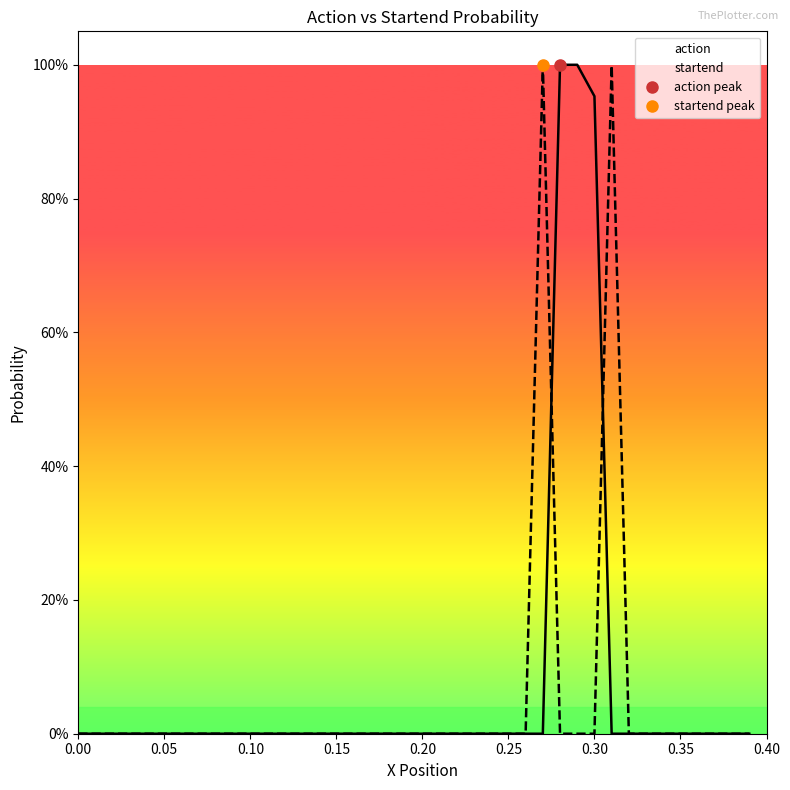

What is the average value of the action series?

0.1